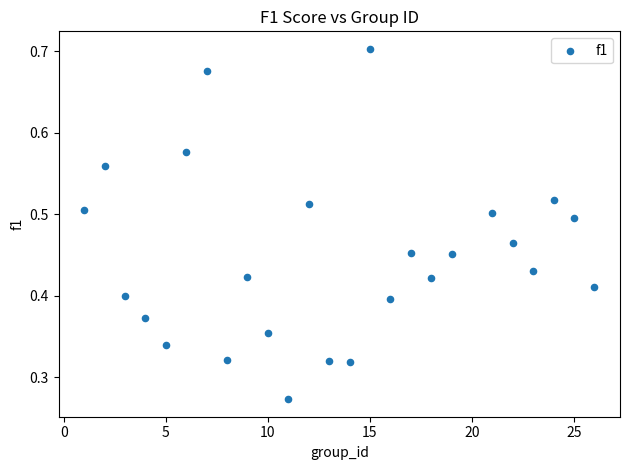

What is the range of X values (max minus min)?

25.0